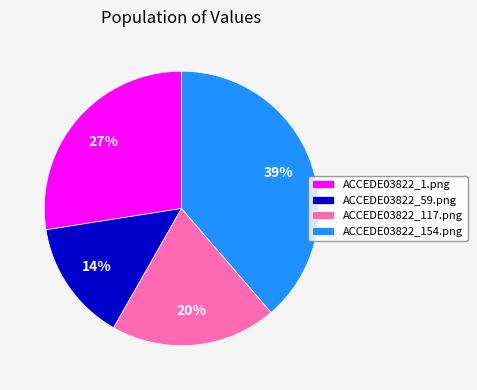

Which has a higher value, ACCEDE03822_59.png or ACCEDE03822_1.png?

ACCEDE03822_1.png